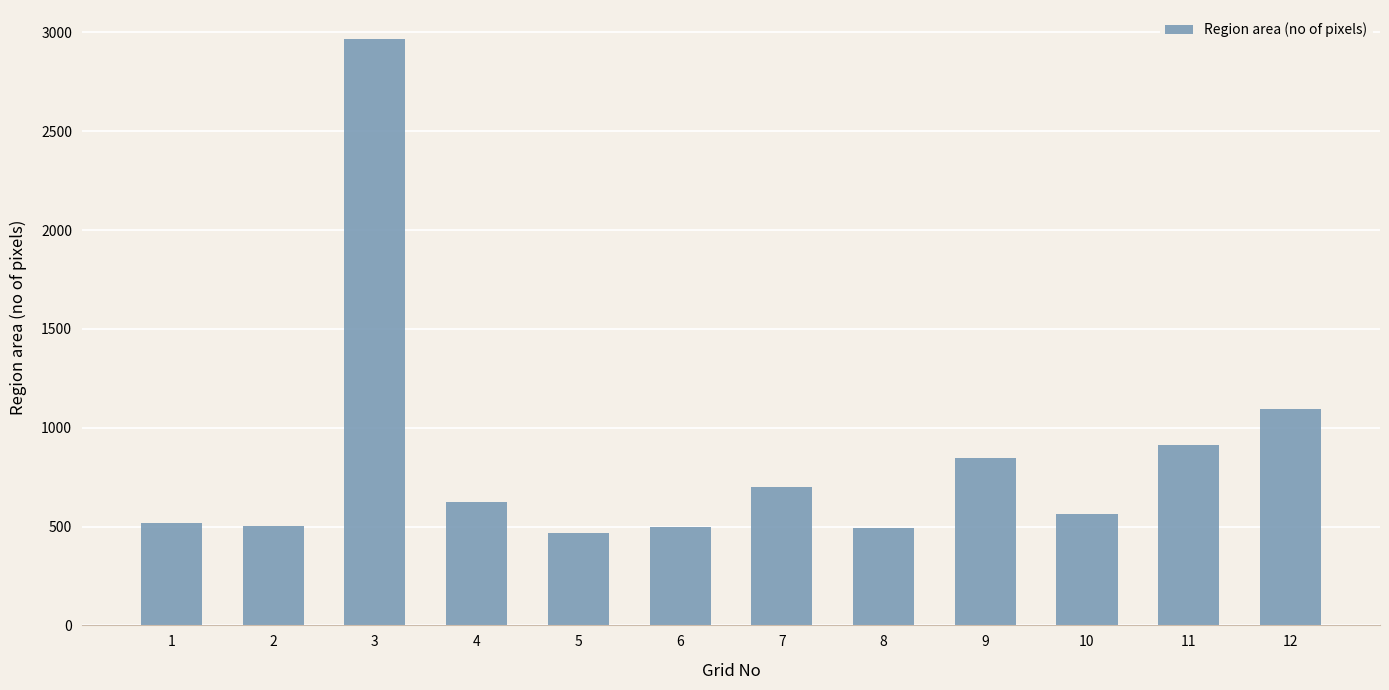

What is the difference between the second highest and minimum values?

627